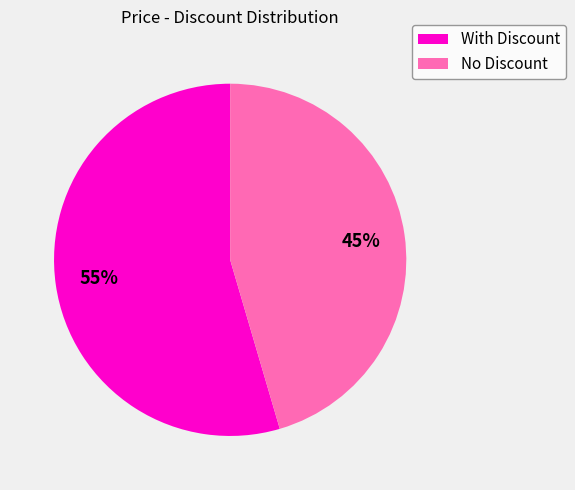

To the nearest percent, what is the average slice percentage?

50%